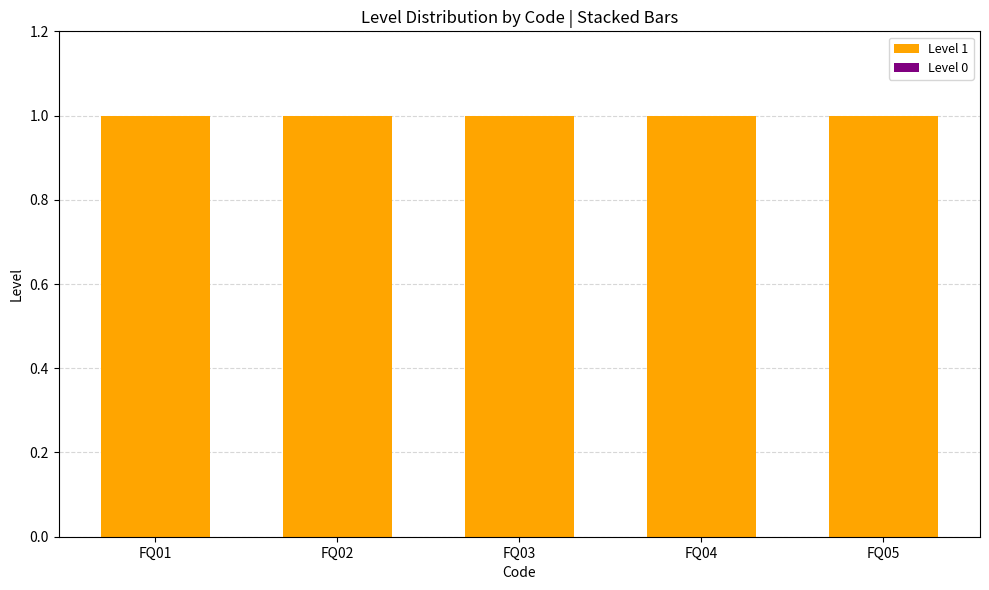

Rank the series at FQ01 from lowest to highest value.

Level 0, Level 1